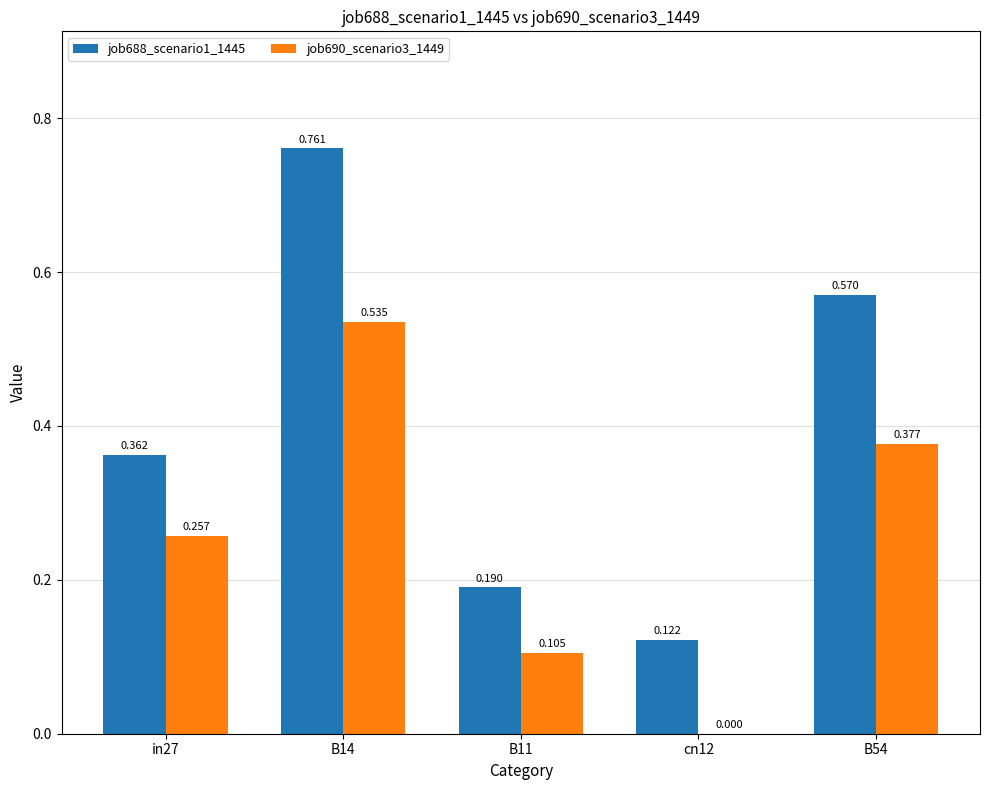

Is the value of job688_scenario1_1445 at B11 greater than the value of job690_scenario3_1449 at B54?

No